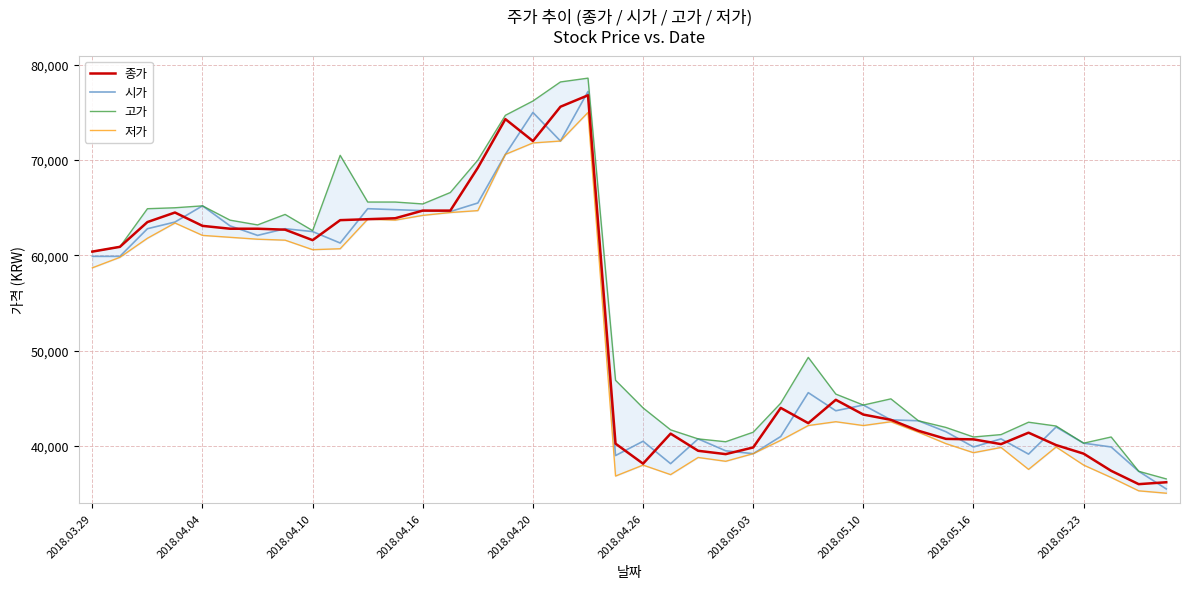

At which label is 종가 closest to 56400?

2018.03.29